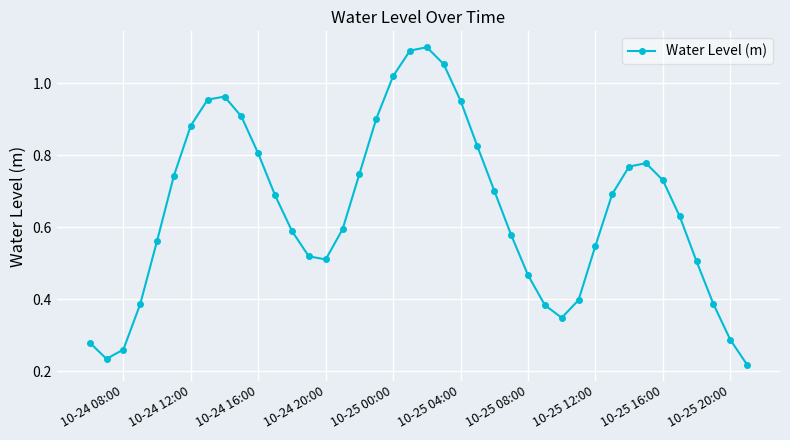

How many interior local peaks (higher than both neighbors) does the data have?

3